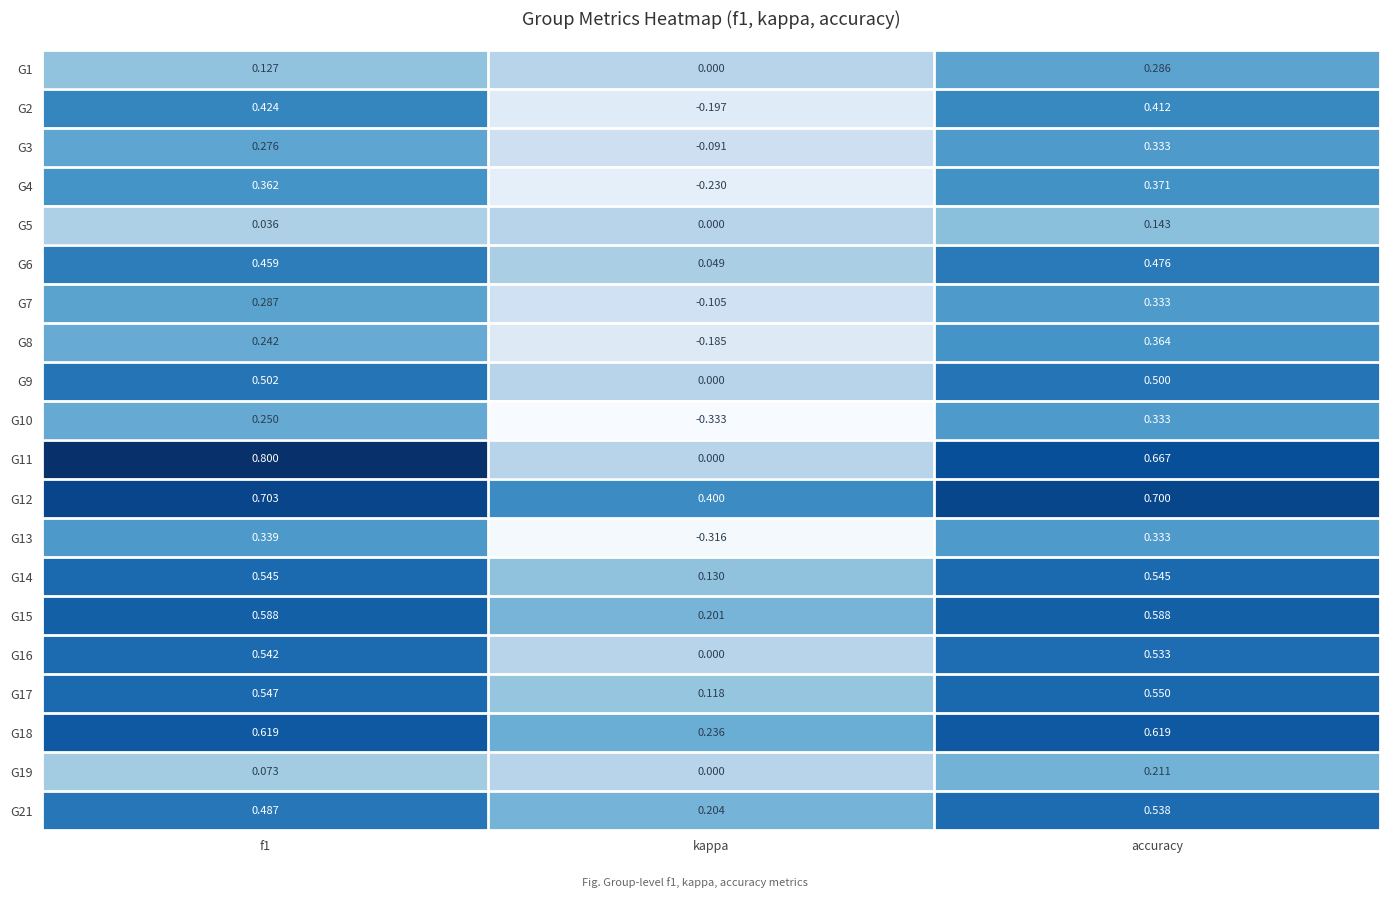

At which category is the sum across all series the highest?

accuracy